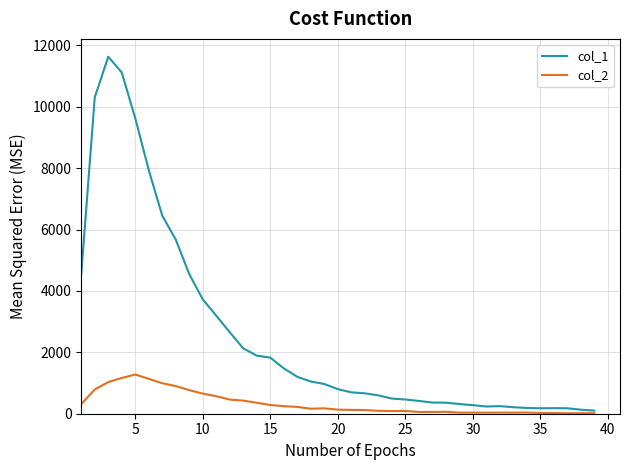

What is the maximum value shown in the chart?

11631